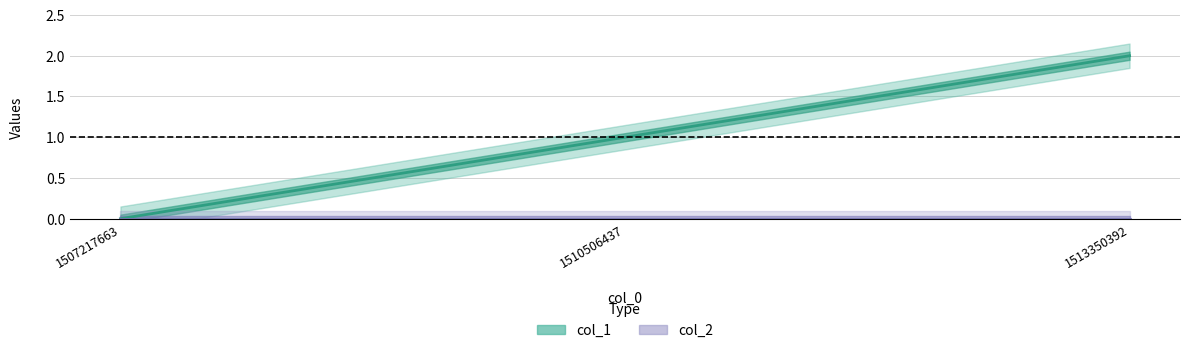

True or false: the data shows -1 at 1507217663.

False